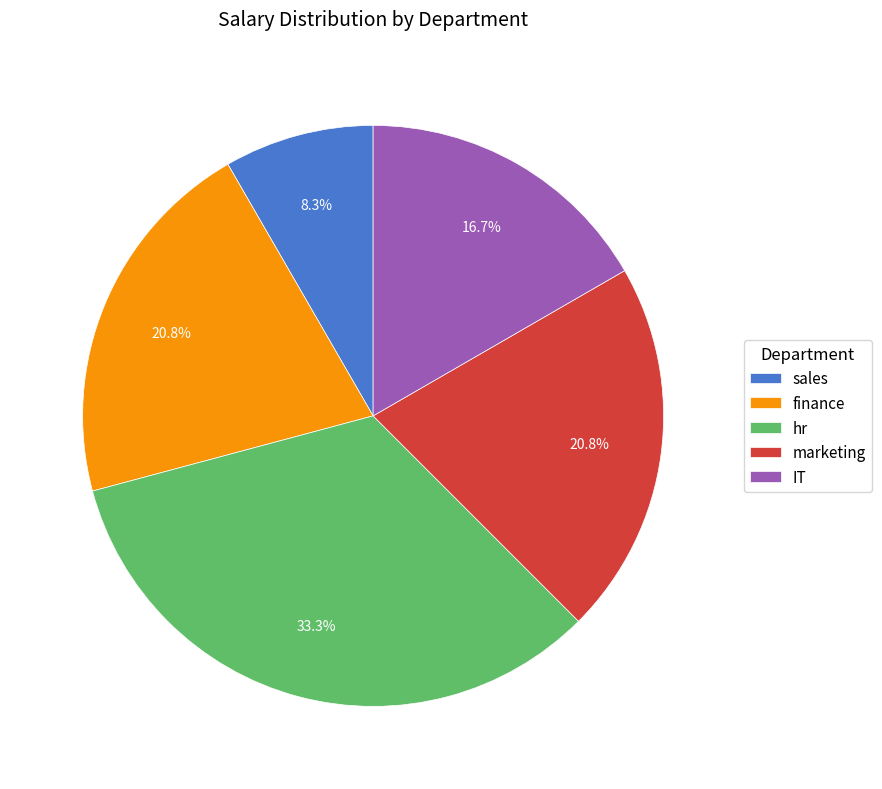

Is it true that marketing is 15% of the pie?

False